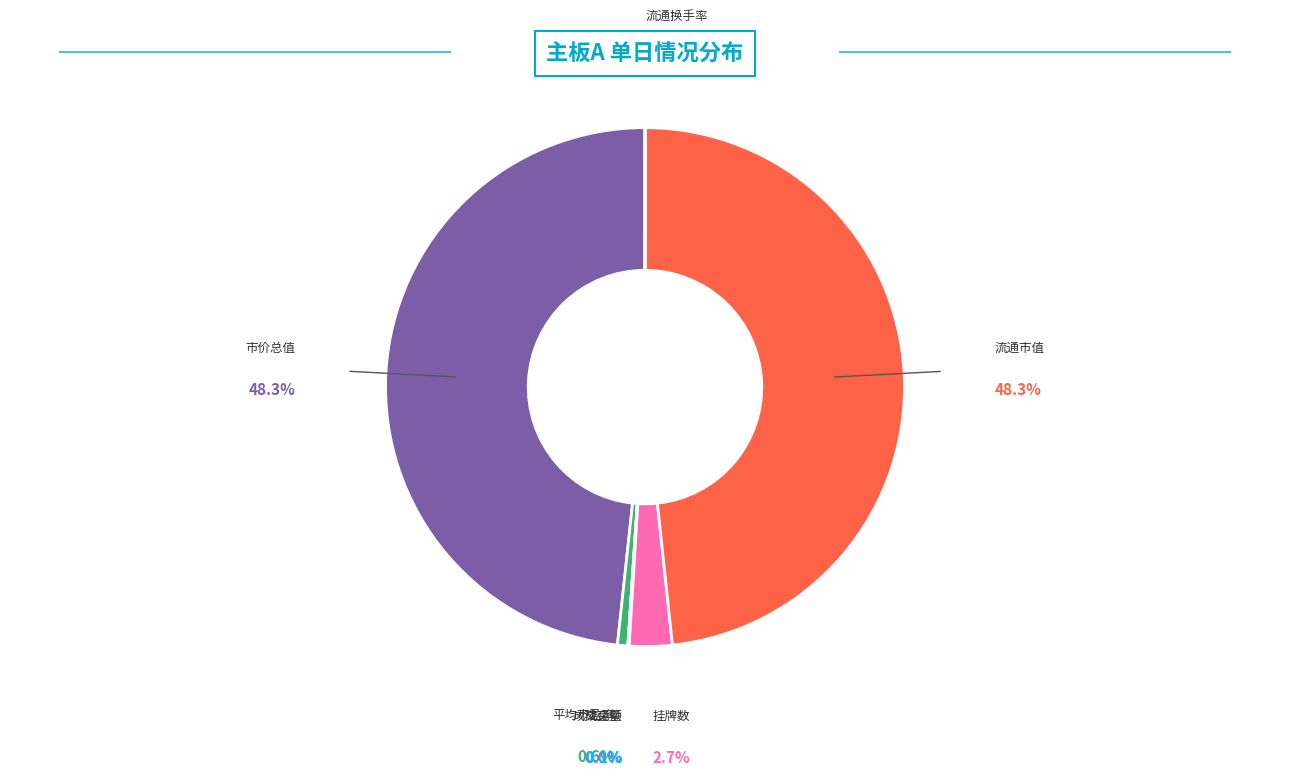

Is there a majority slice in this chart?

No